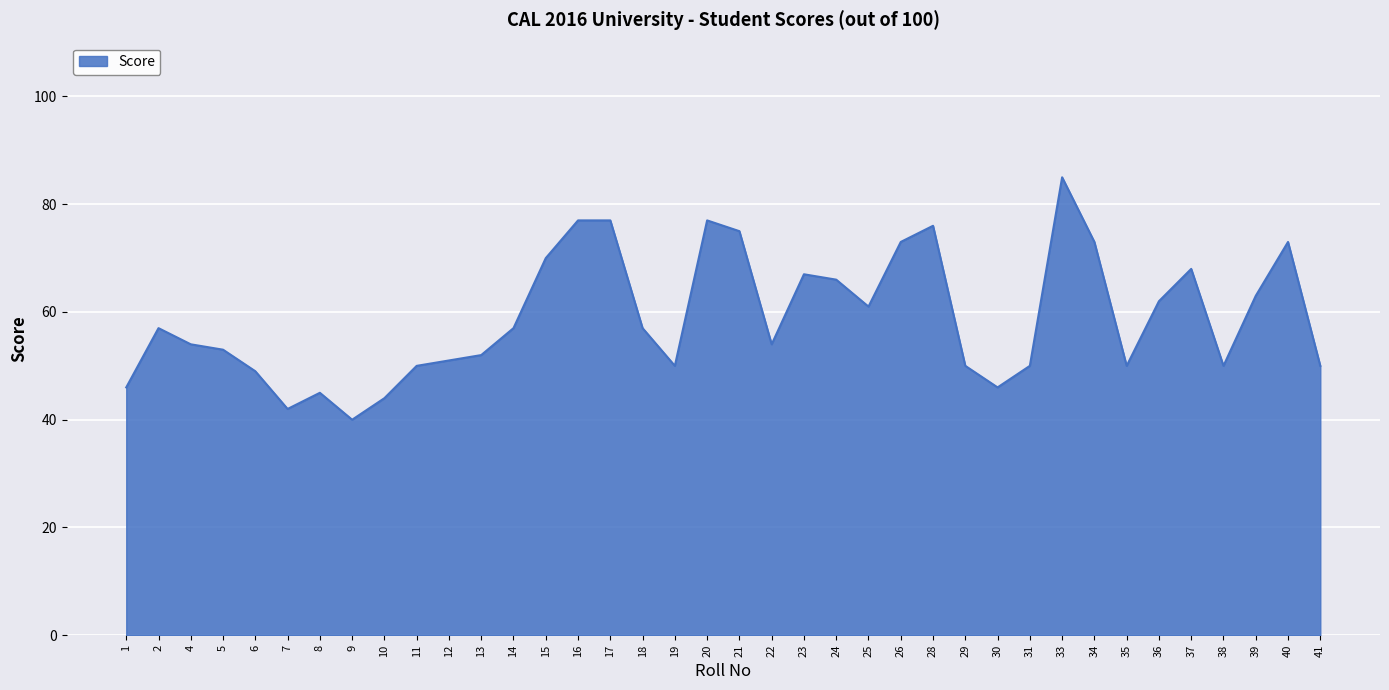

Reading left to right, list all the values displayed in this chart.

46	57	54	53	49	42	45	40	44	50	51	52	57	70	77	77	57	50	77	75	54	67	66	61	73	76	50	46	50	85	73	50	62	68	50	63	73	50